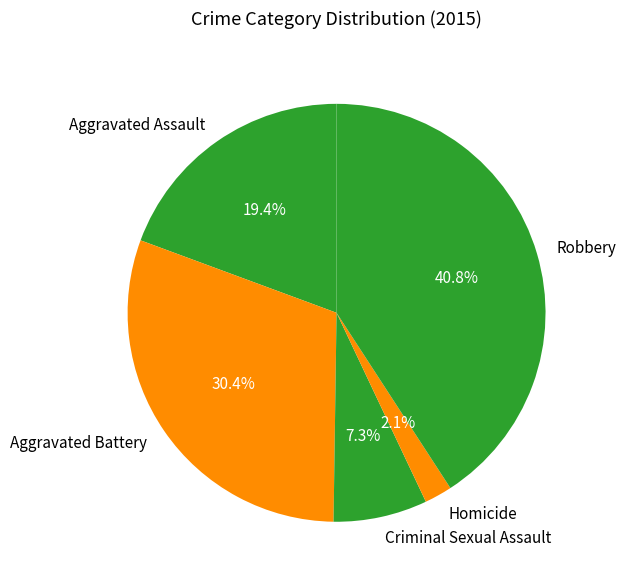

To the nearest percent, what portion does Aggravated Assault represent?

19%